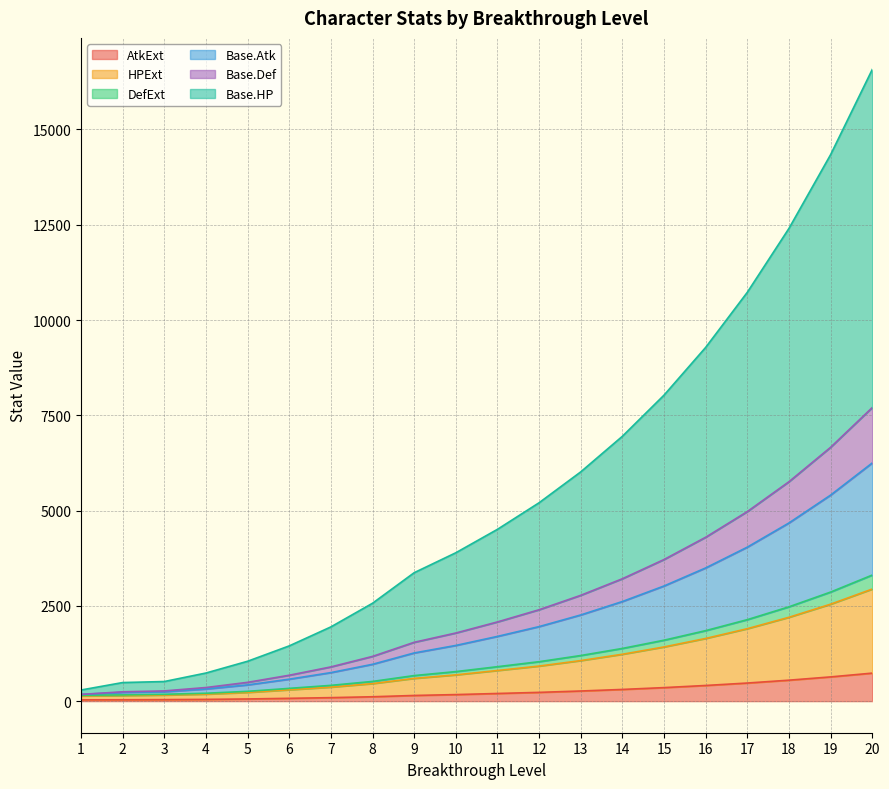

How many lines are shown in the chart?

6